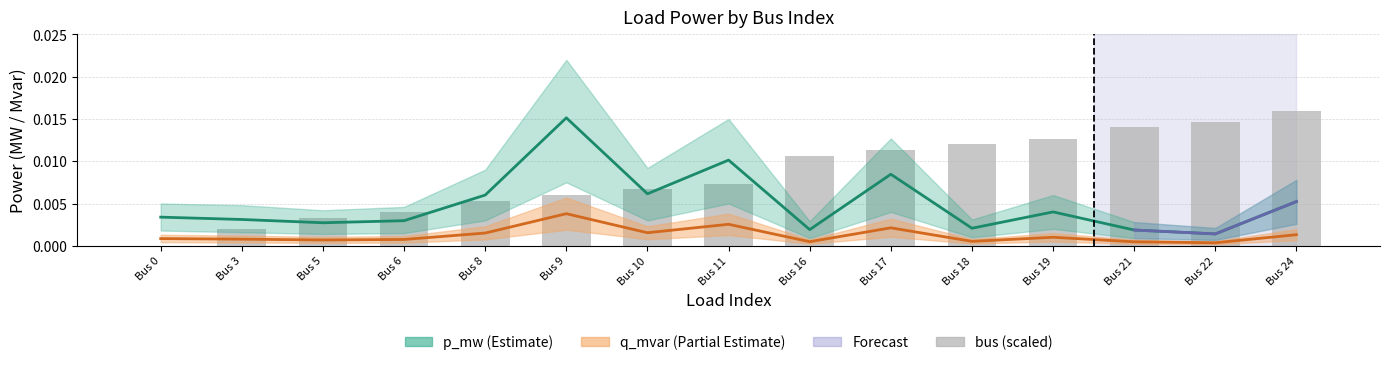

The bus (scaled) series shows 0.0 at Bus 9. True or false?

False